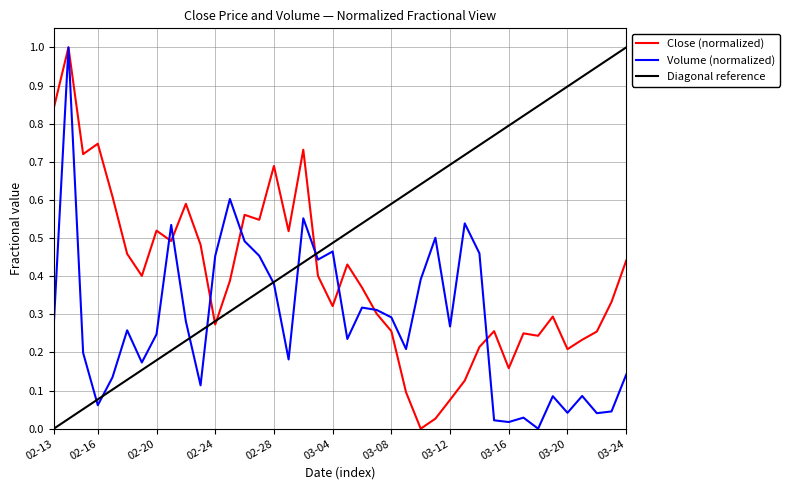

At how many categories does at least one series exceed 0?

40